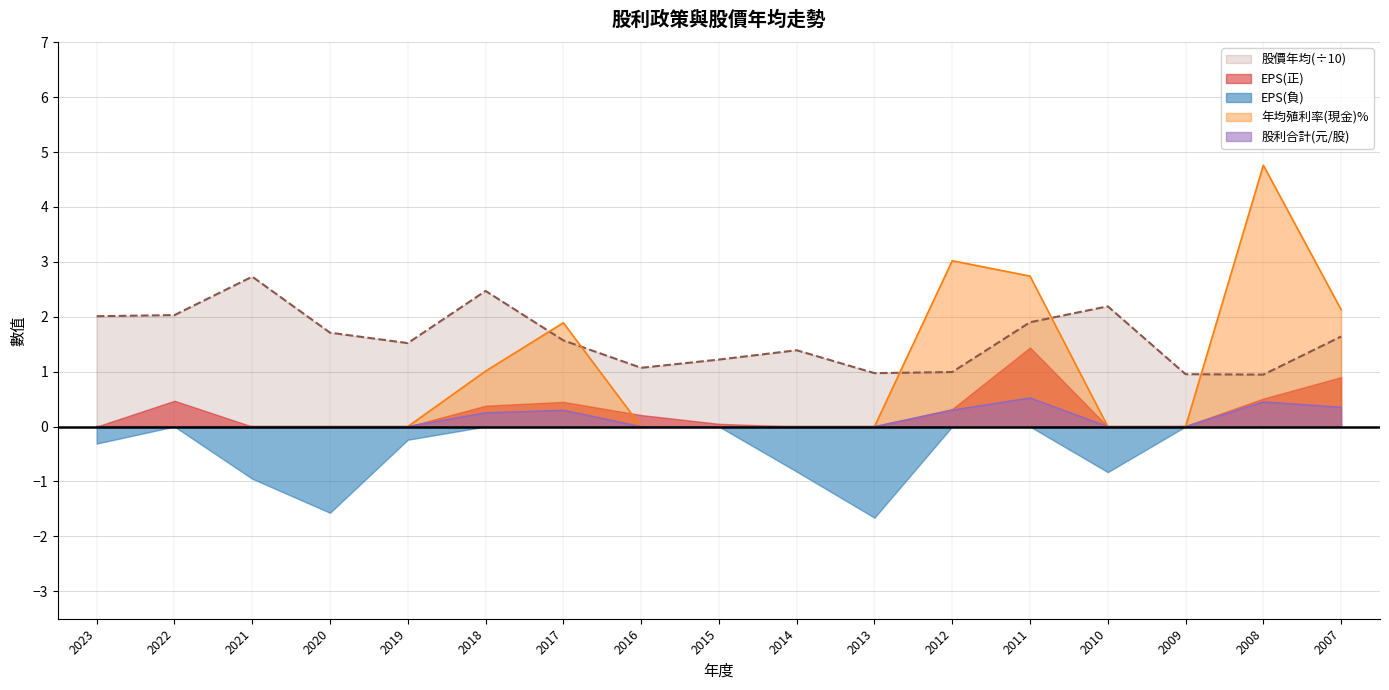

The value of 股價年均 at 2015 is 2.0. True or false?

False